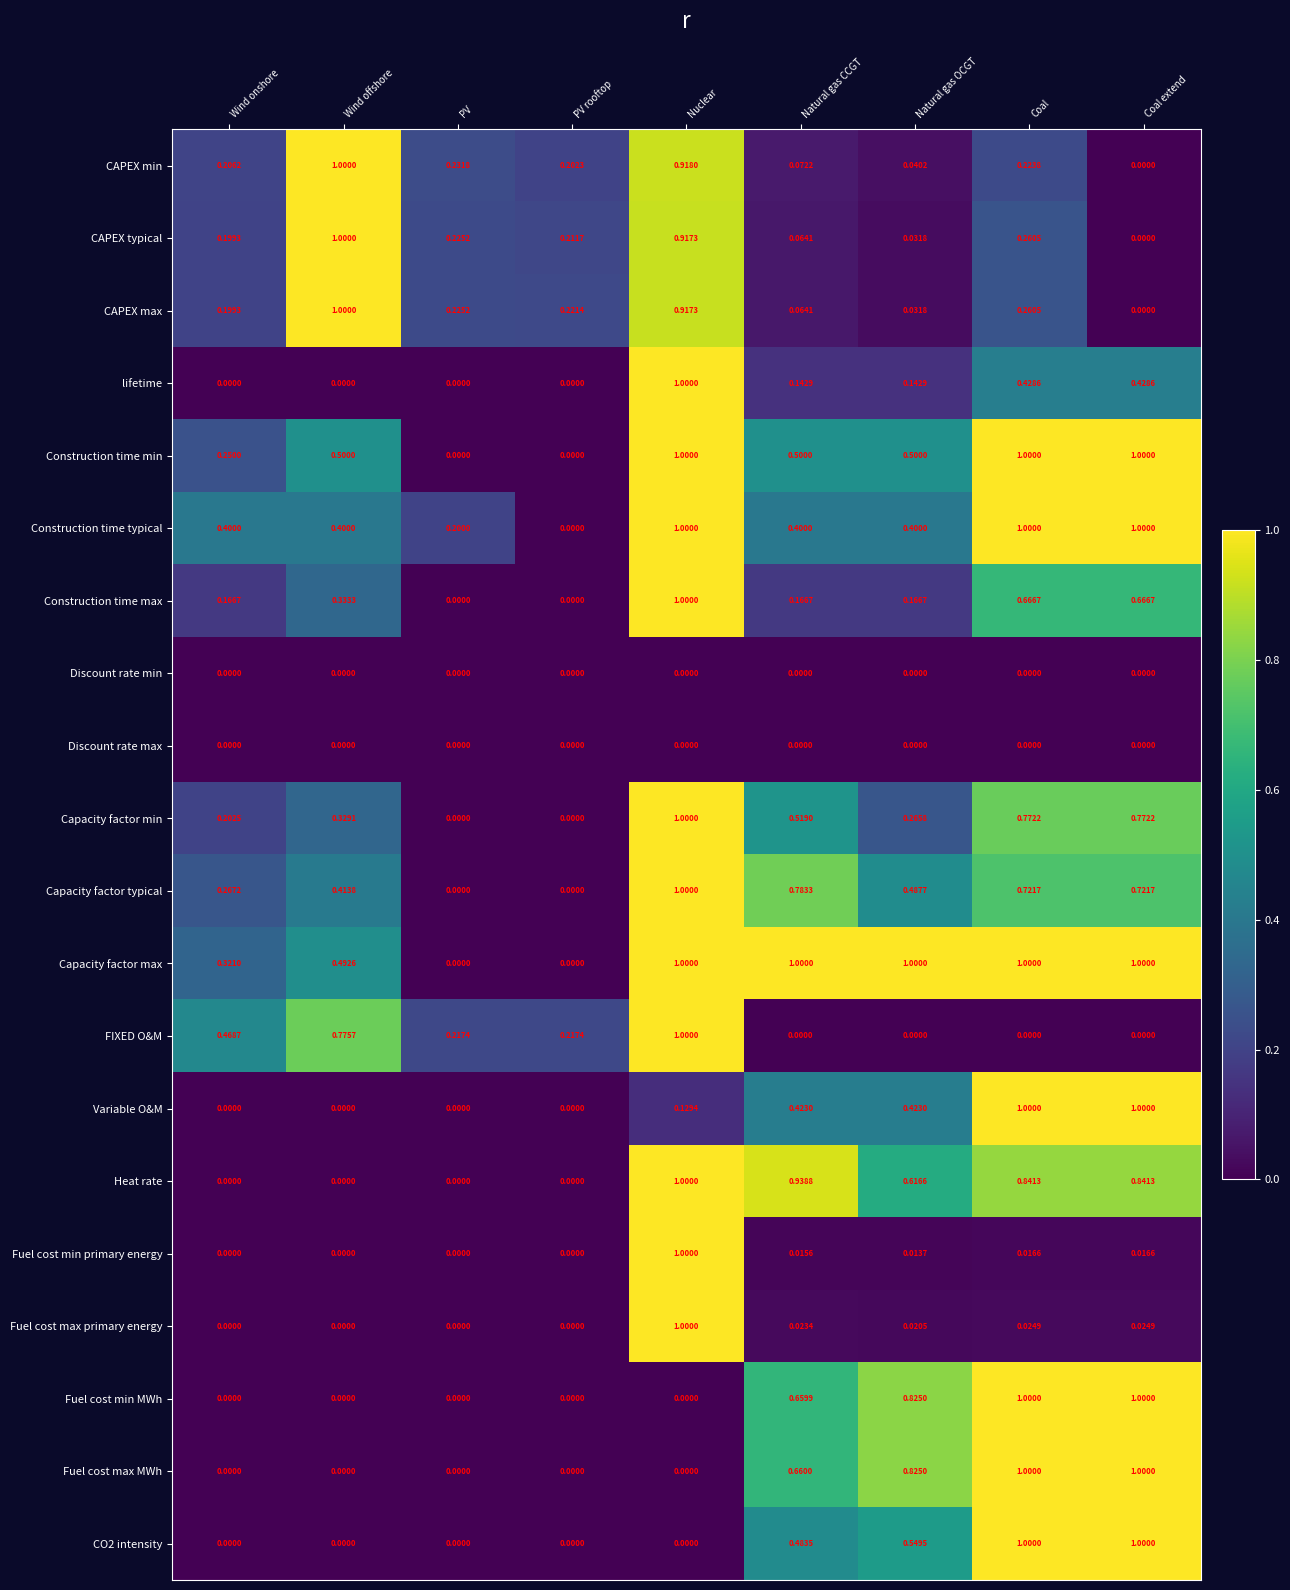

At which category is the sum across all series the highest?

Nuclear